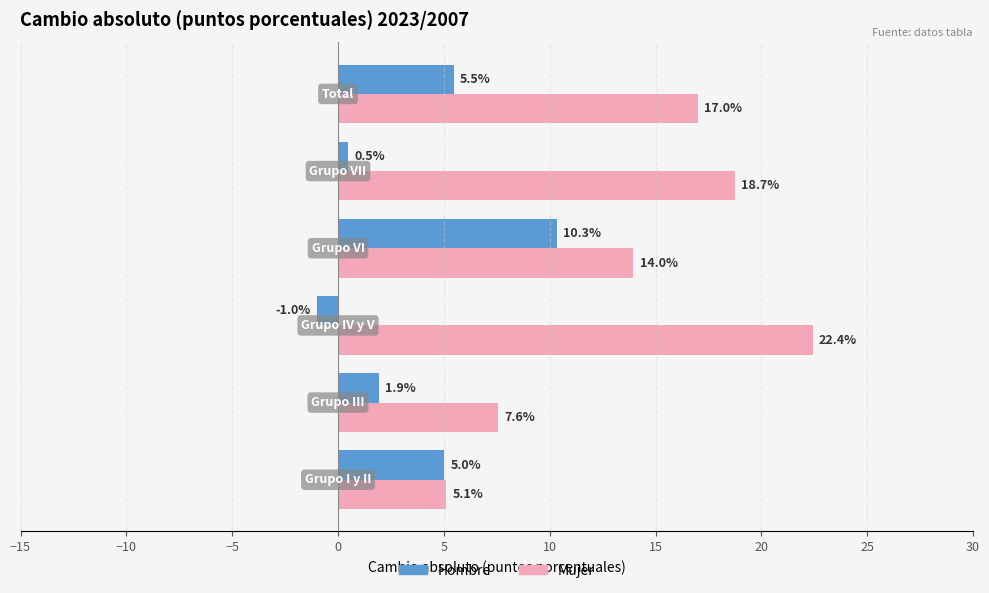

At how many categories does at least one series exceed 9?

4